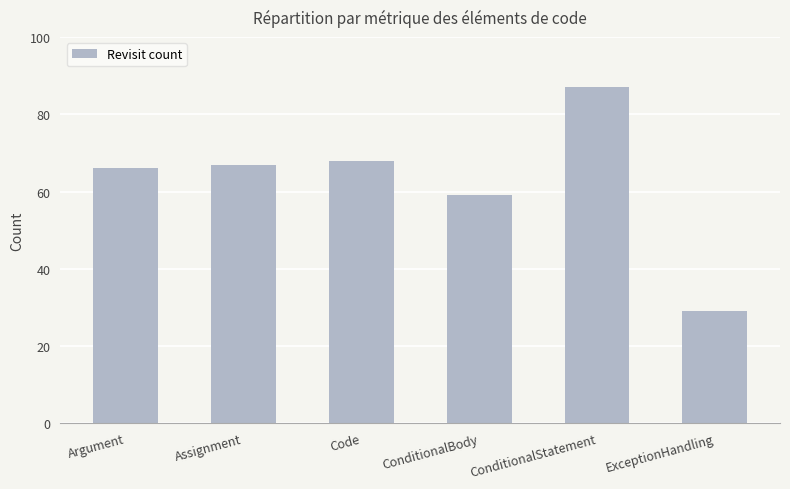

Reading left to right, what are all the values shown in this chart?

Argument=66	Assignment=67	Code=68	ConditionalBody=59	ConditionalStatement=87	ExceptionHandling=29